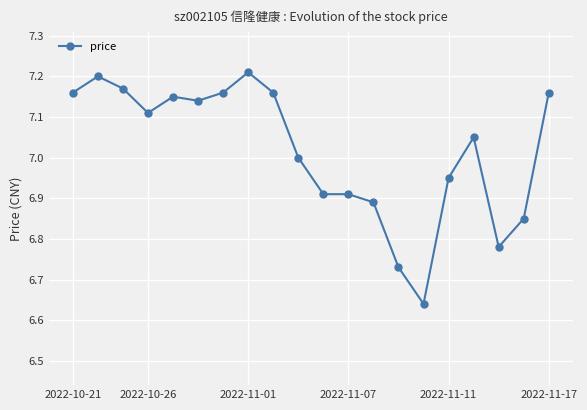

What is the difference between the maximum and minimum values?

0.6